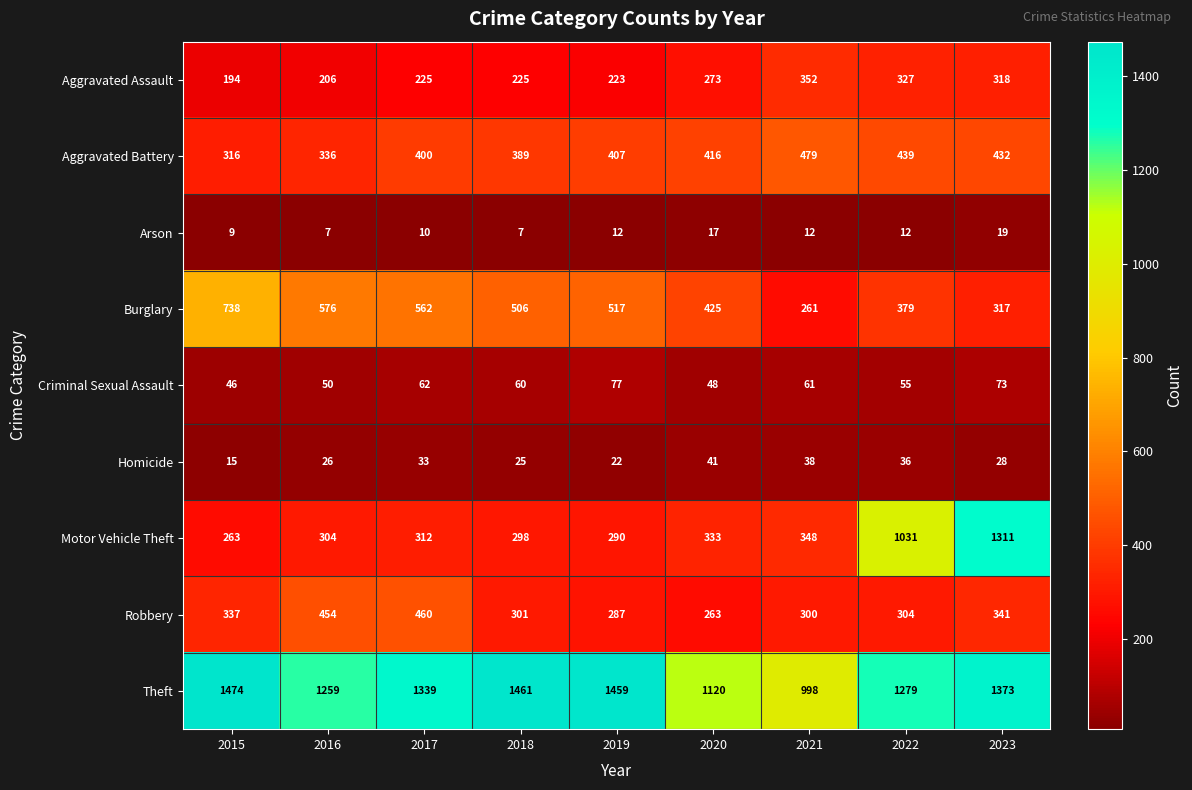

The value of Burglary at 2020 is 425. True or false?

True